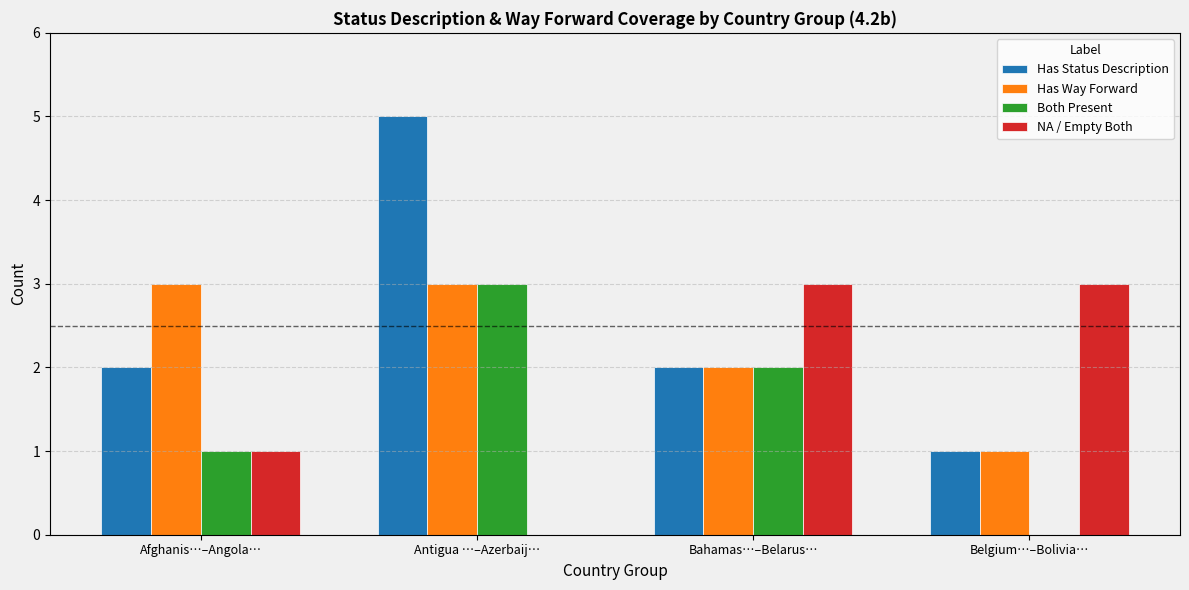

The value of Both Present at Afghanis…–Angola… is 0. True or false?

False